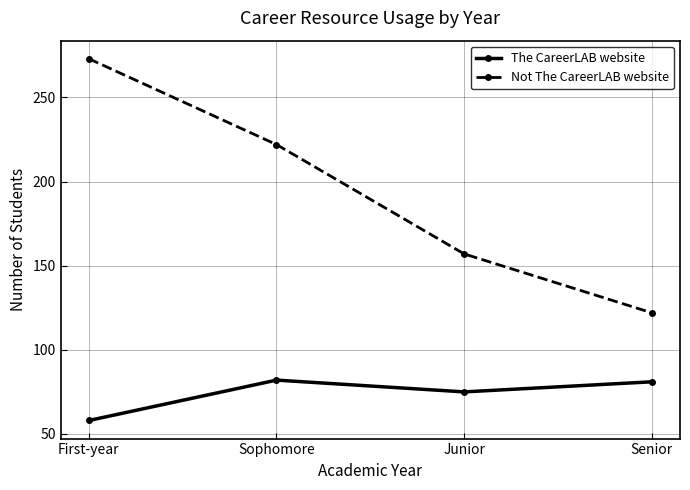

True or false: Not The CareerLAB website and The CareerLAB website cross at least once.

False